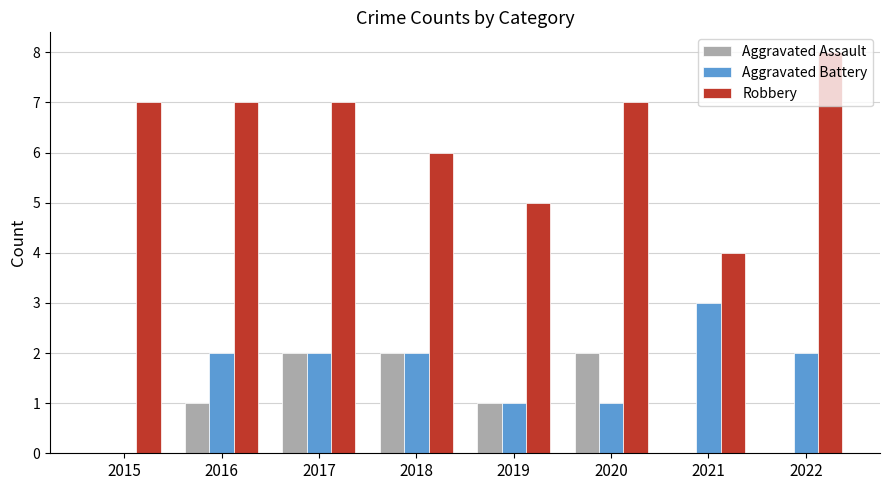

Reading right to left, transcribe all the data shown in this chart.

Aggravated Assault: 0	0	2	1	2	2	1	0
Aggravated Battery: 2	3	1	1	2	2	2	0
Robbery: 8	4	7	5	6	7	7	7